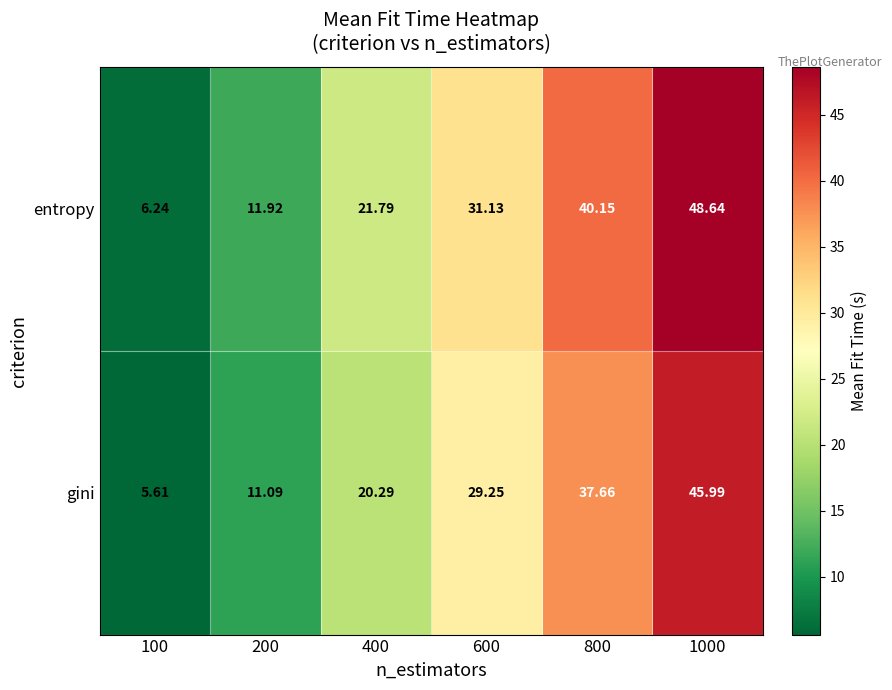

Which series changed the most between 100 and 800?

entropy